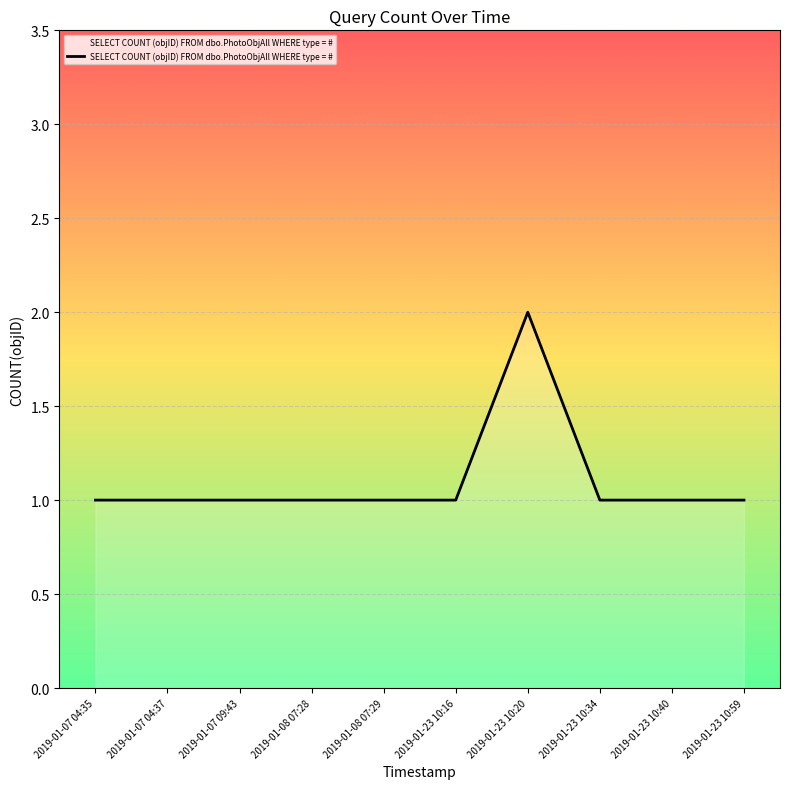

True or false: the data shows 1 at 2019-01-23 10:20.

False